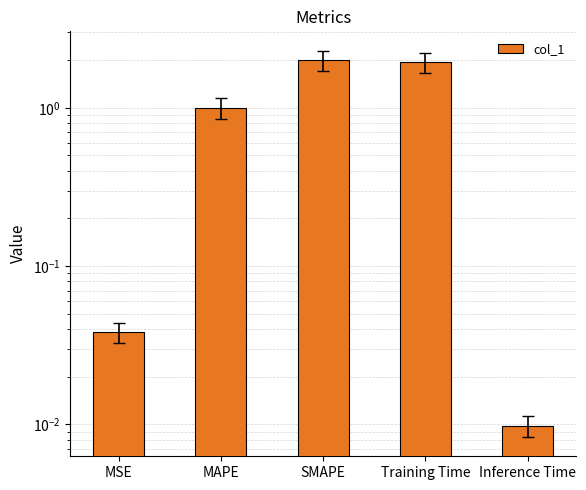

At which category does the chart reach its minimum across all series?

Inference Time